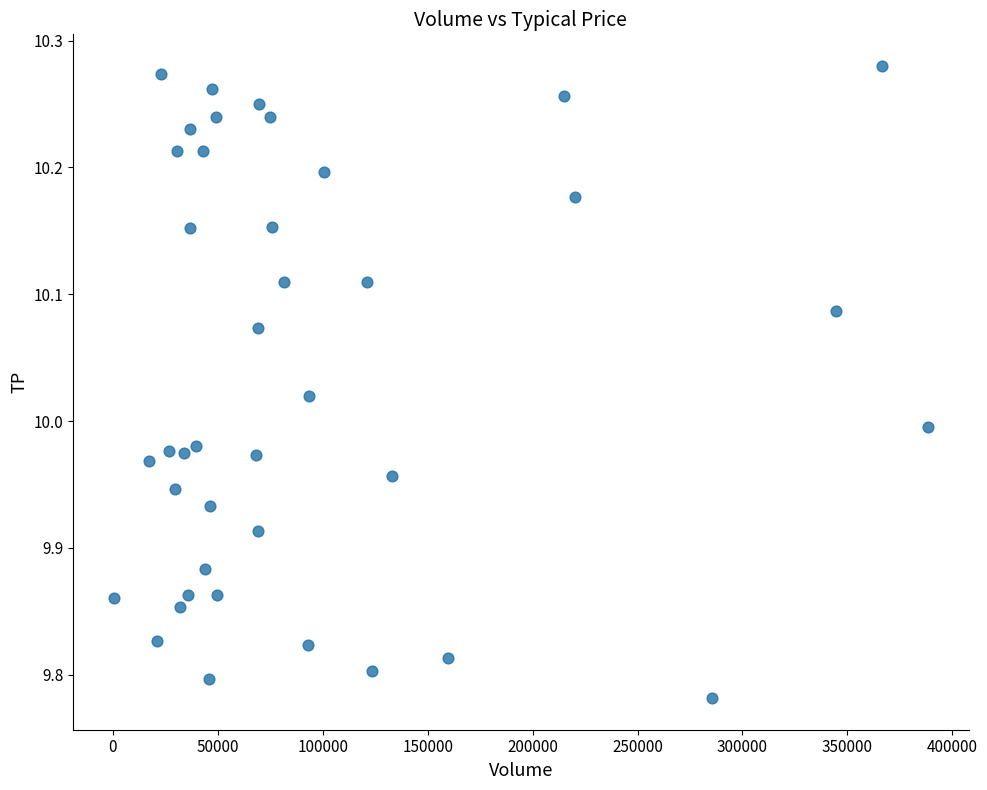

What is the range of X values (max minus min)?

388000.0